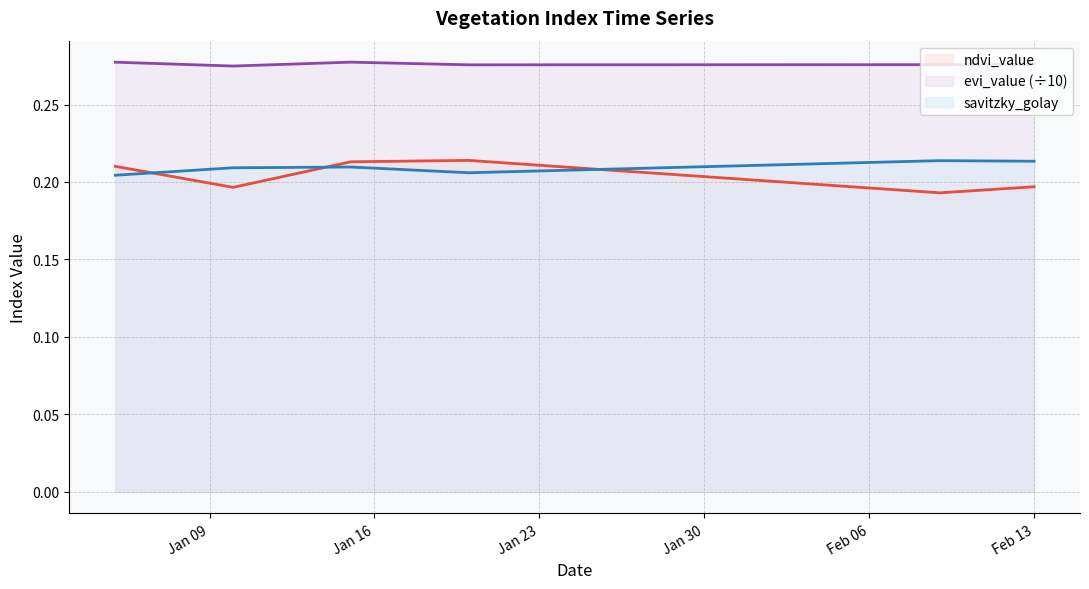

Which series has the largest total across all categories?

evi_value (÷10)